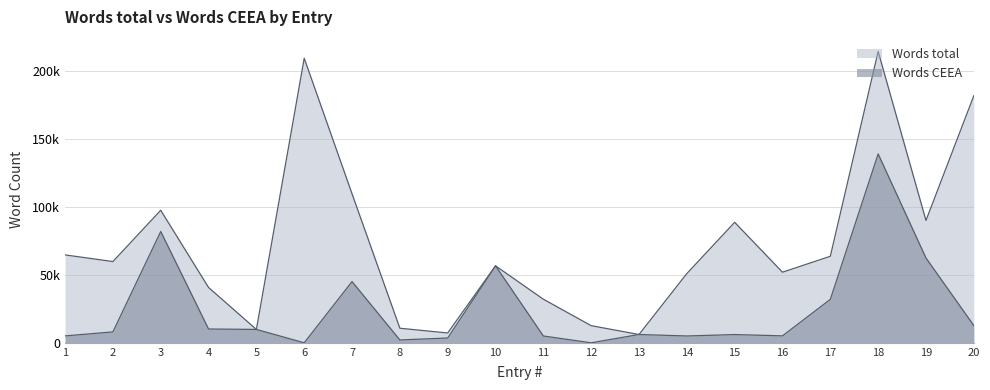

What is the difference between the maximum and minimum values in the Words total series?

208475